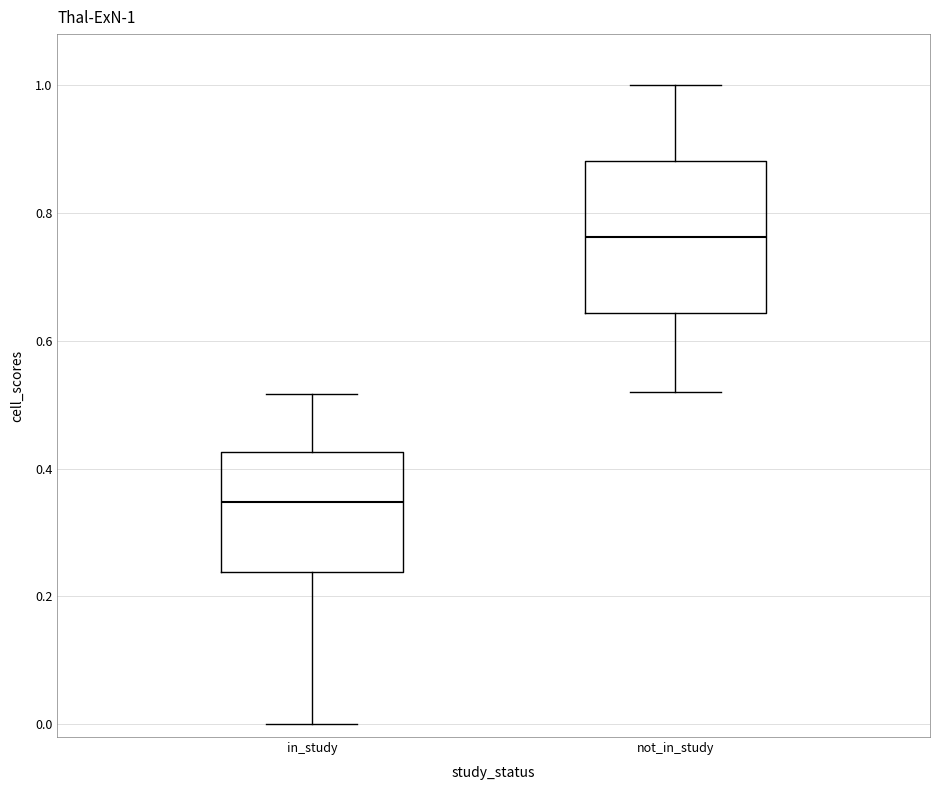

Which box has the lowest median line?

in_study